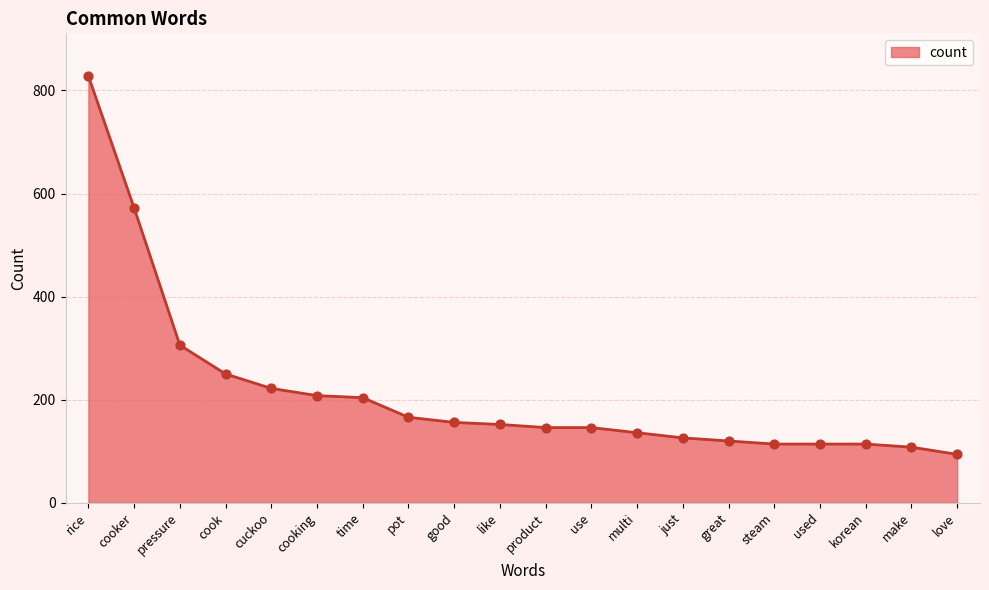

Approximately how many times larger is the value at cooker compared to make?

5.3